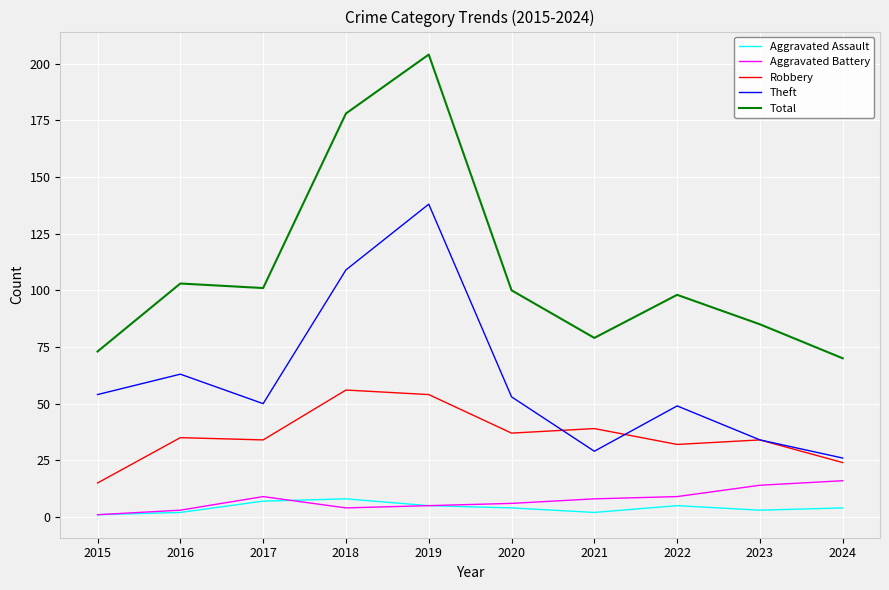

Which category has the highest value in the Total series?

2019